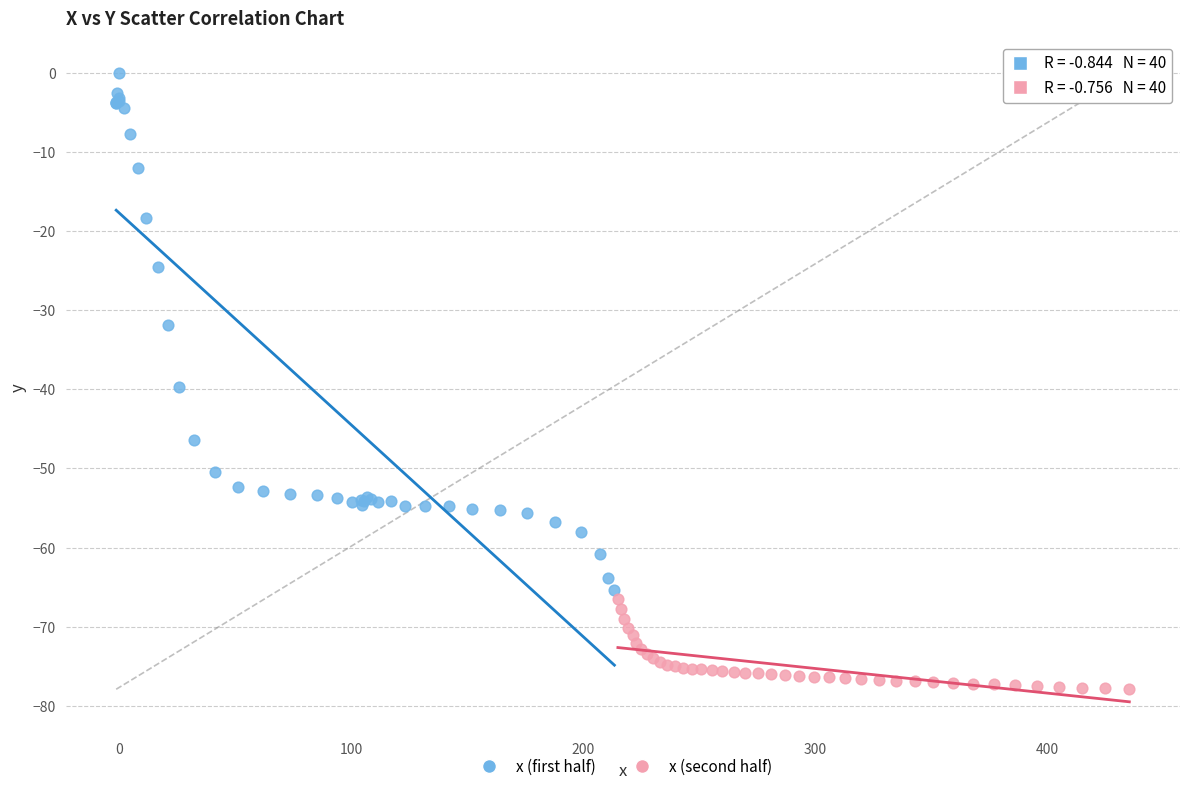

Which series has the largest Y range (max minus min)?

x (first half)